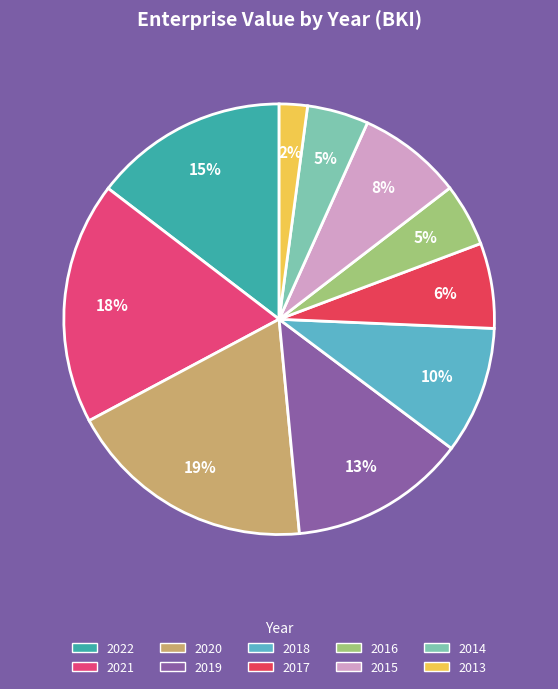

How many slices are in this pie chart?

10